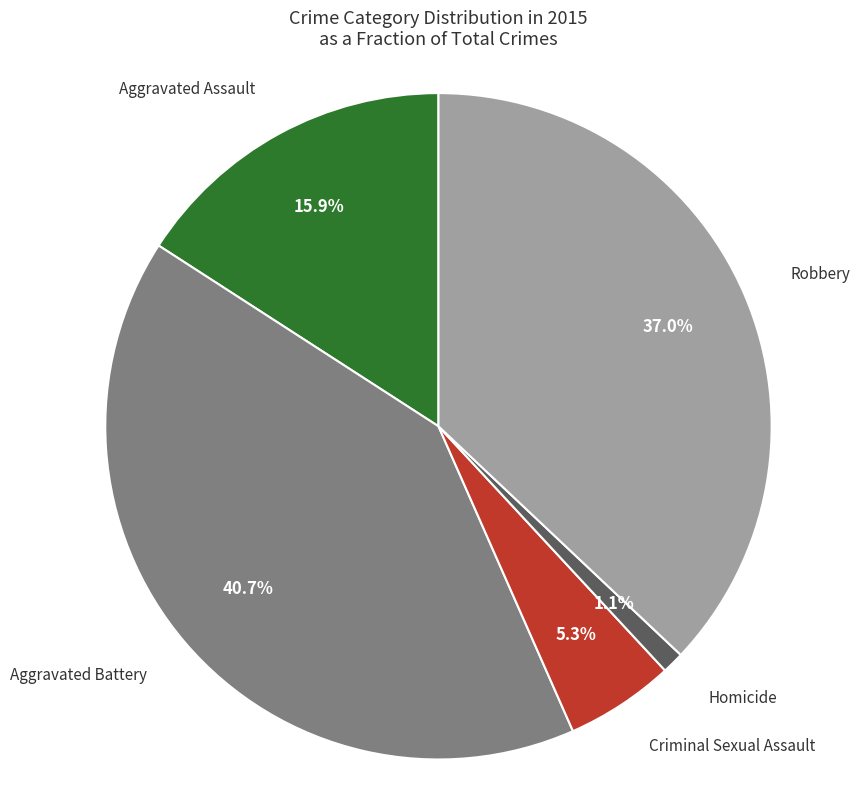

What portion of the pie excludes Criminal Sexual Assault?

94.7%